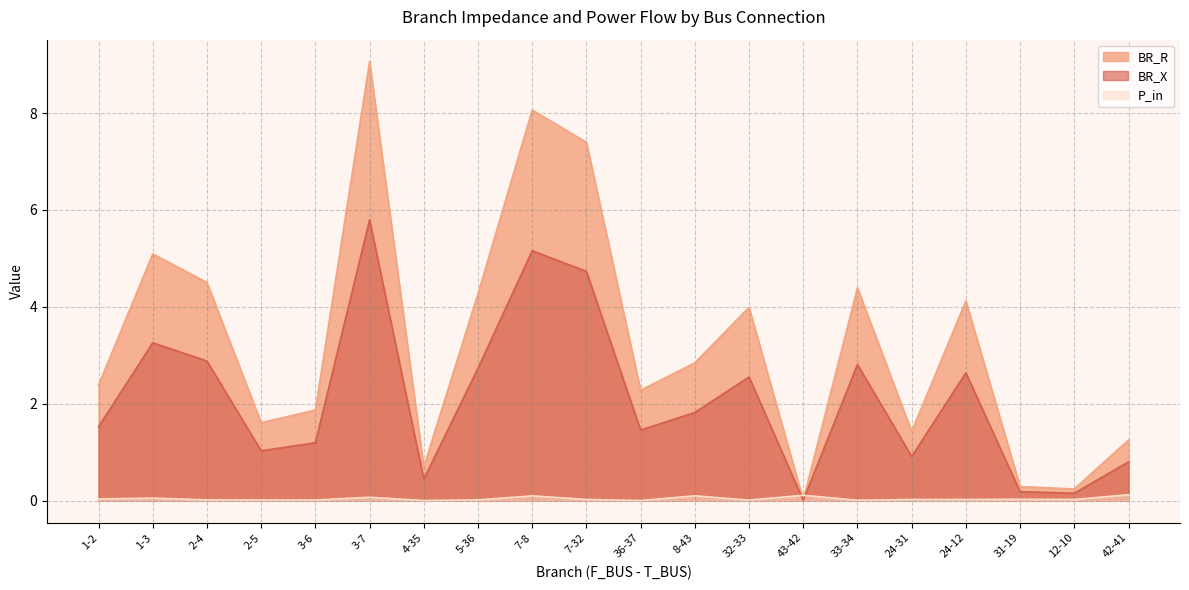

What is the spread (max minus min) of values at 1-2?

2.3